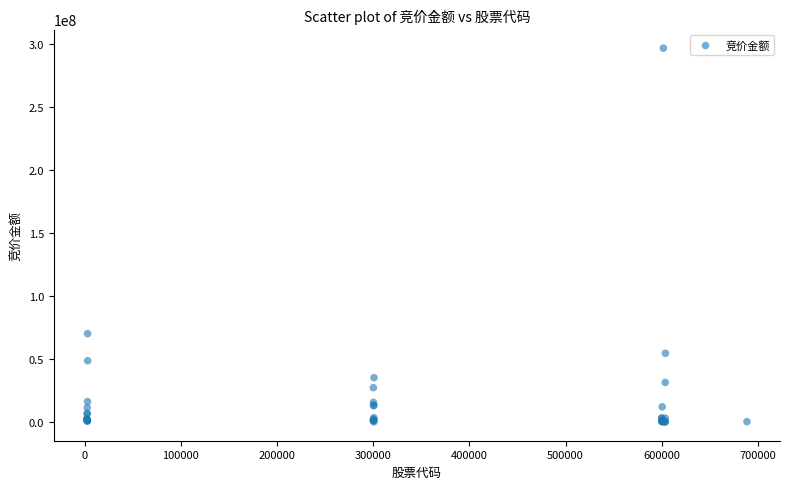

What Y value in the scatter plot is closest to 148263444?

70195680